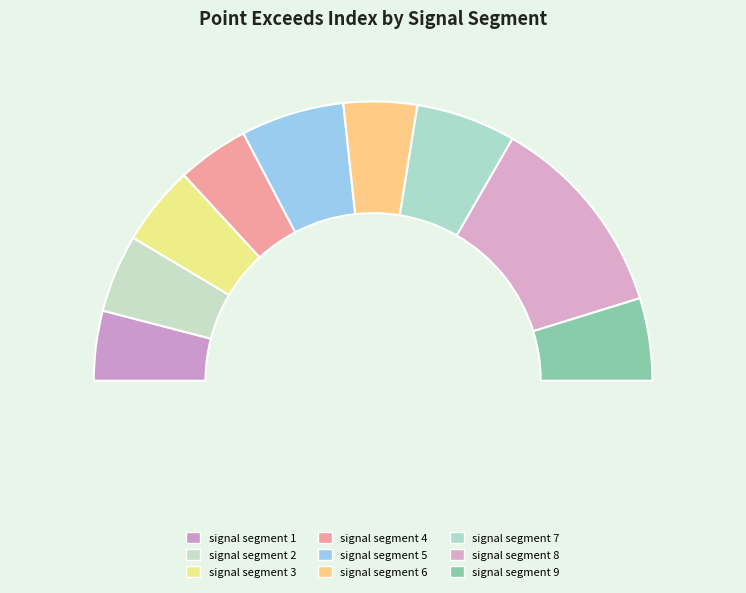

Is it true that signal segment 5 is 12% of the pie?

True